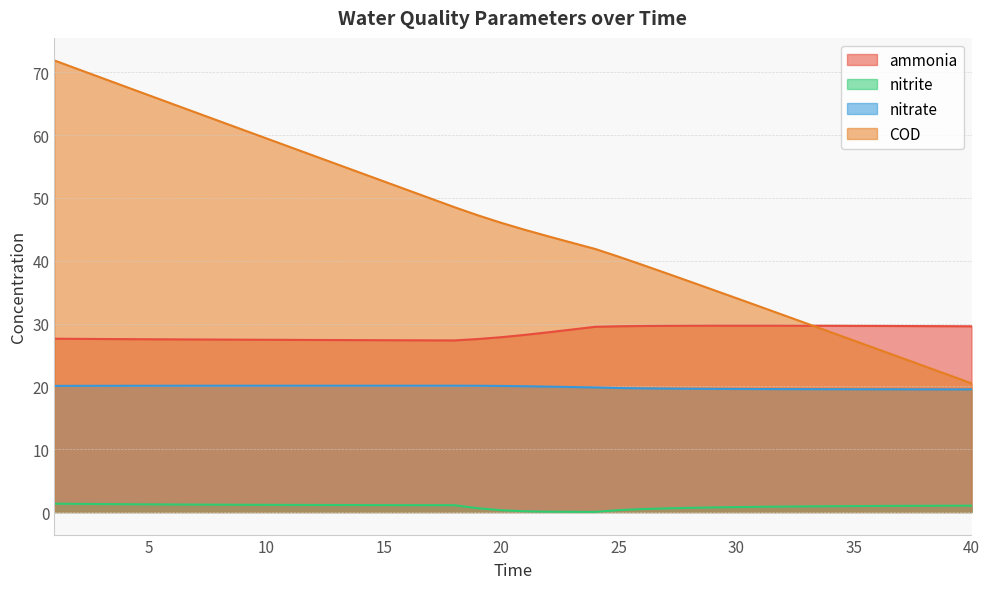

What is the difference between the second highest and minimum values in the ammonia series?

2.3